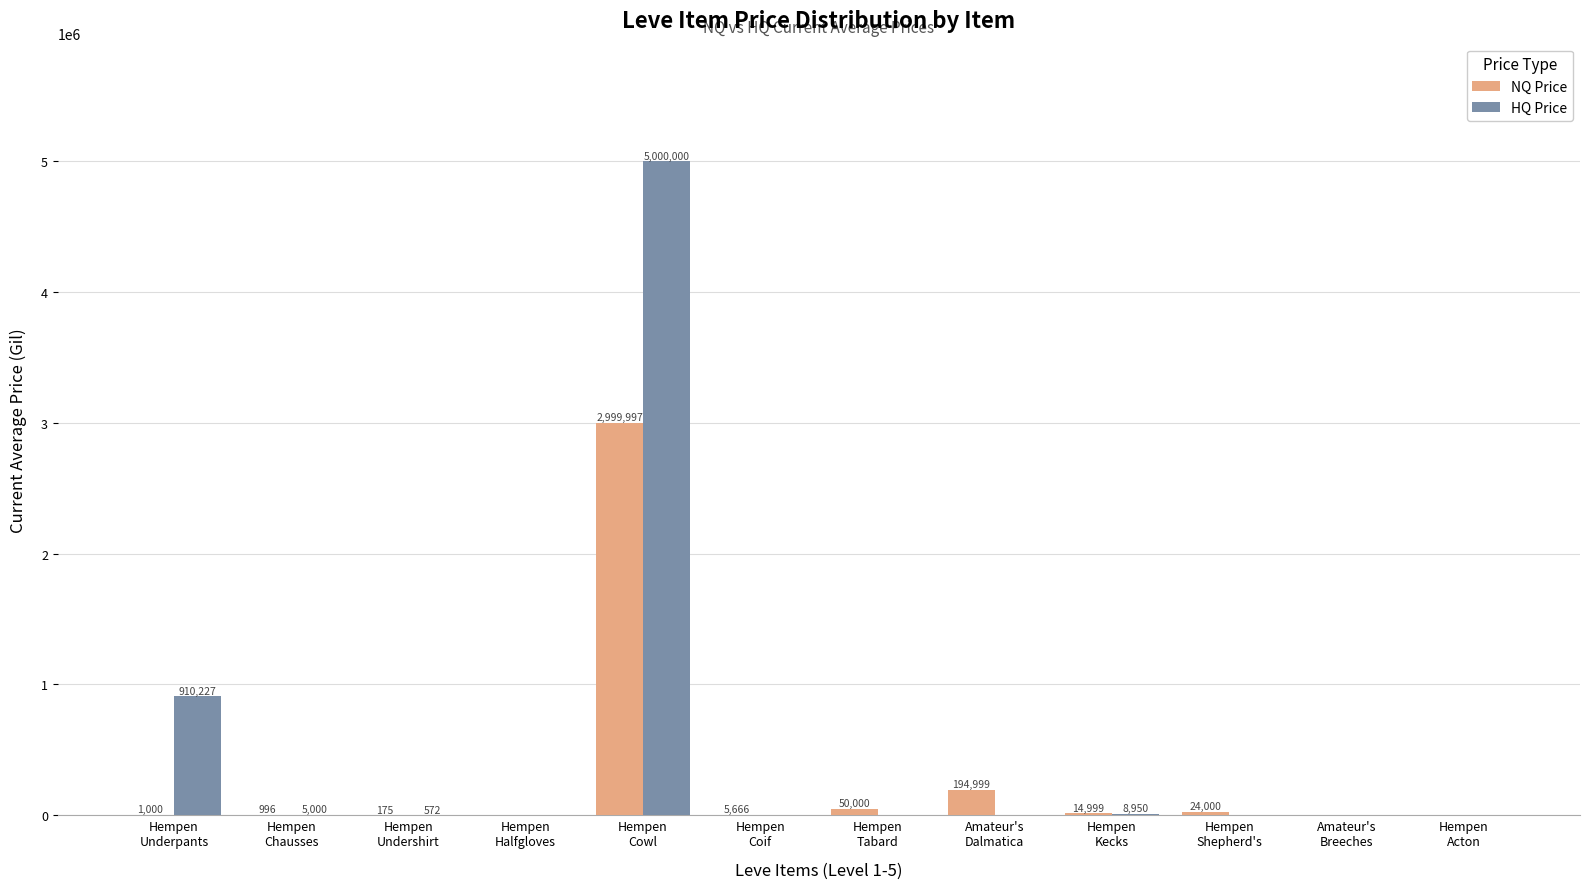

What is the highest value of the NQ Price series?

2999997.0